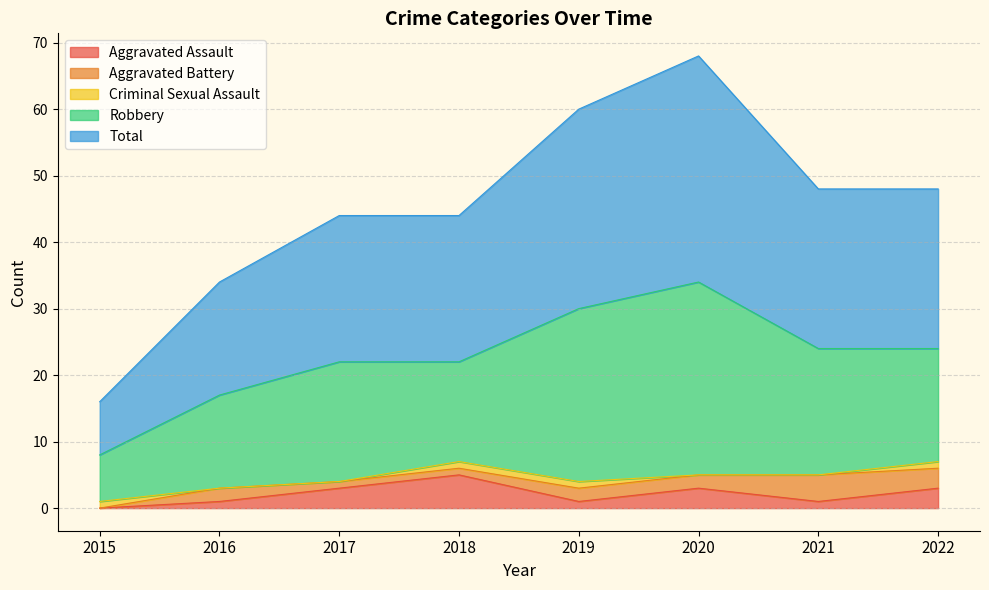

What is the total value across all series at 2016?

34